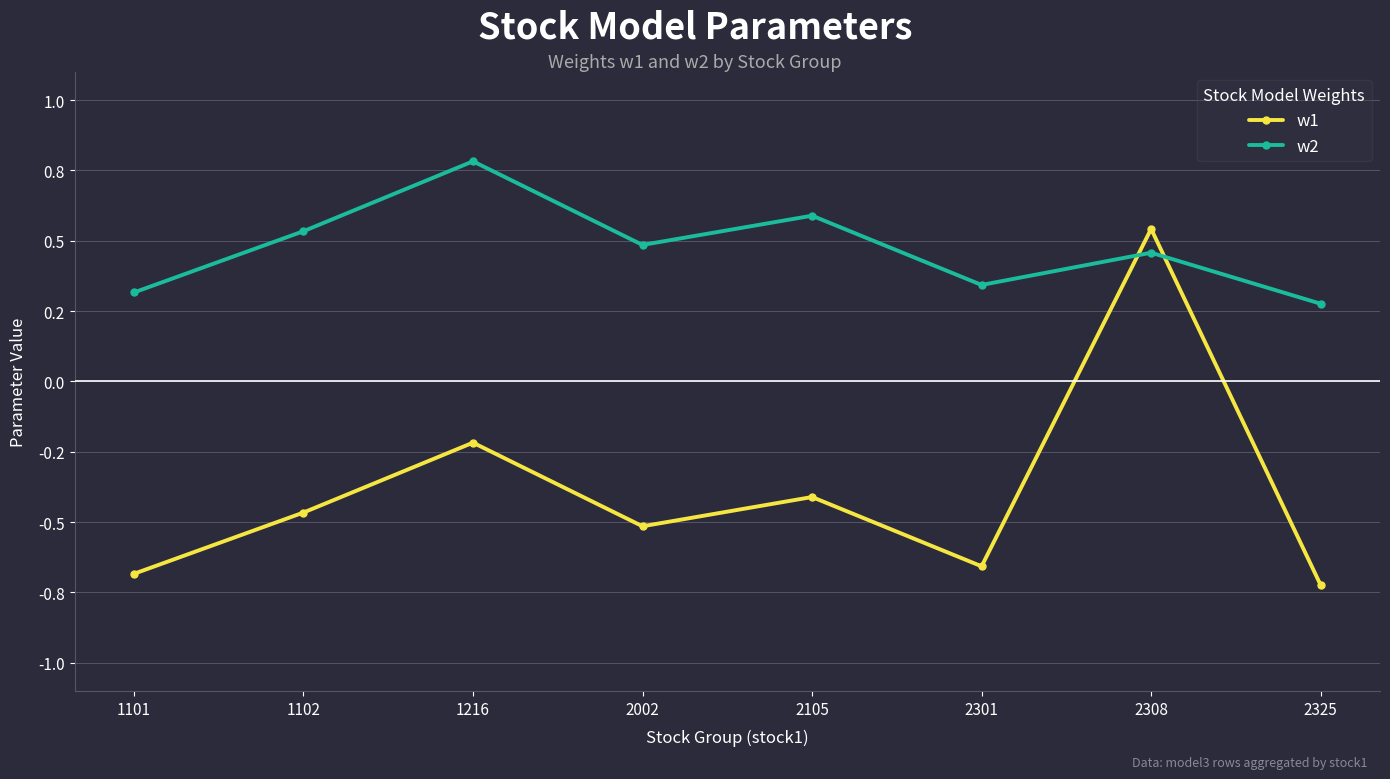

Which series has the widest spread of values?

w1